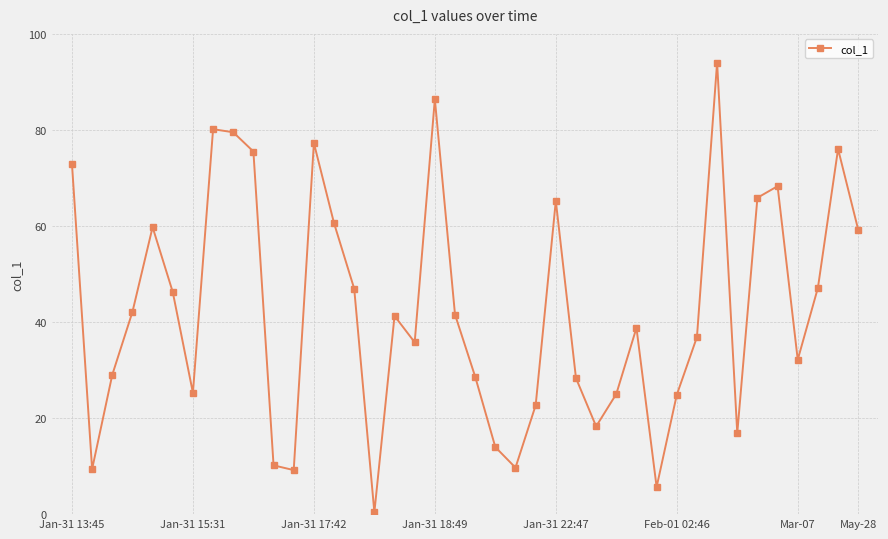

How many data points are above 41?

20